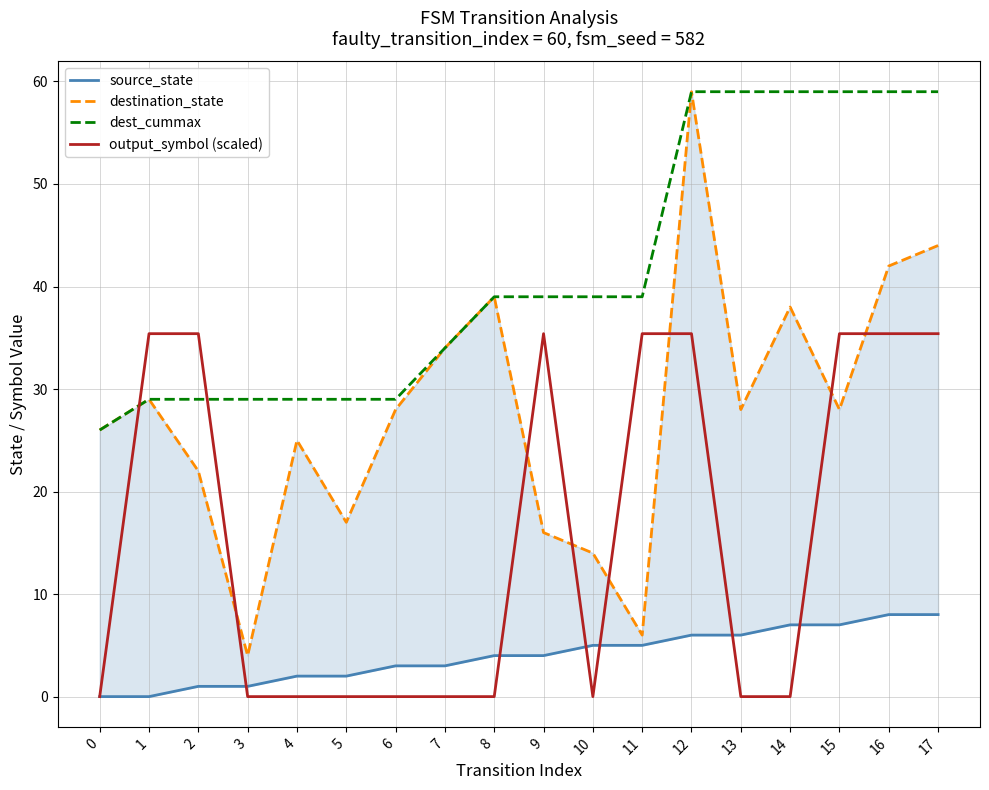

What is the sum of the output_symbol (scaled) values at 12 and 6?

35.4